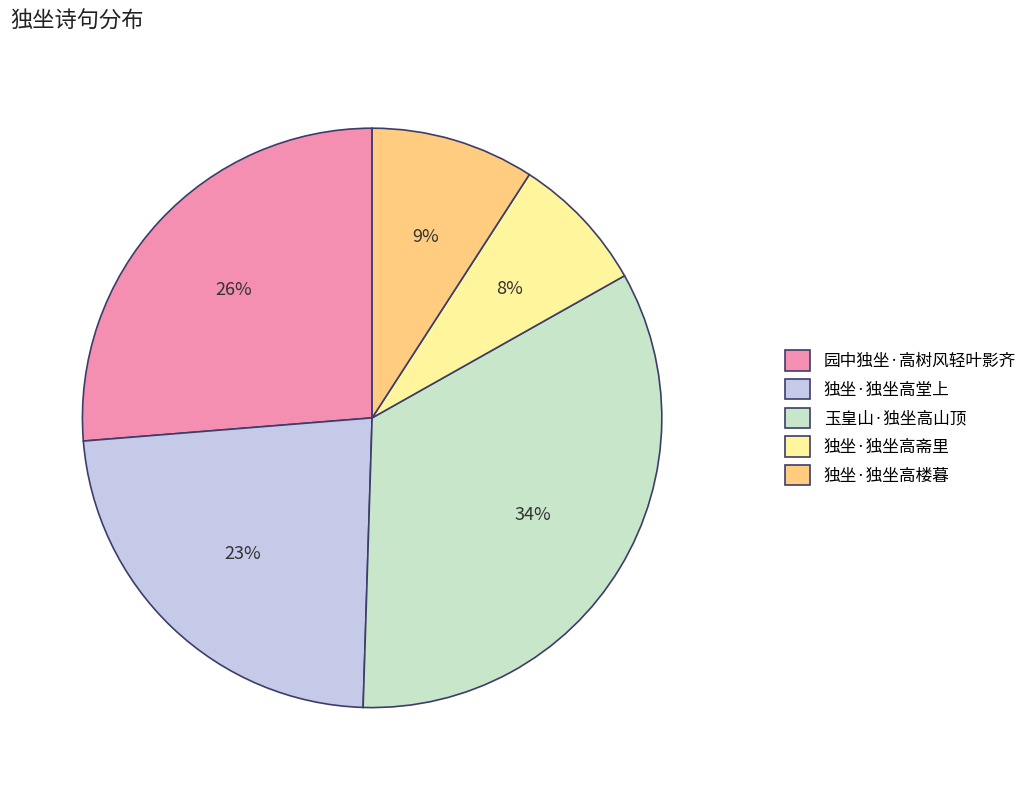

How many slices are in this pie chart?

5